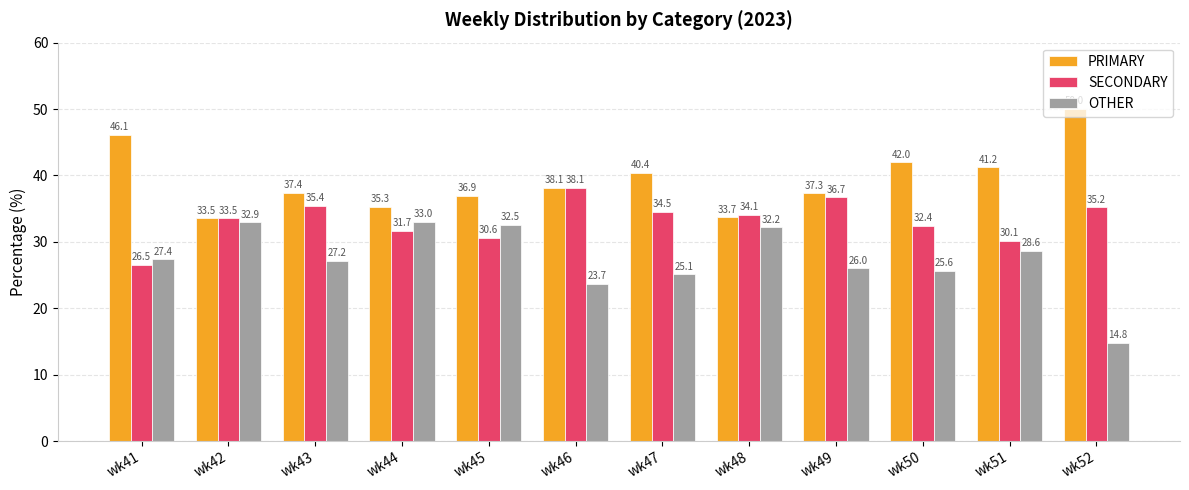

What is the spread (max minus min) of values at wk51?

12.6